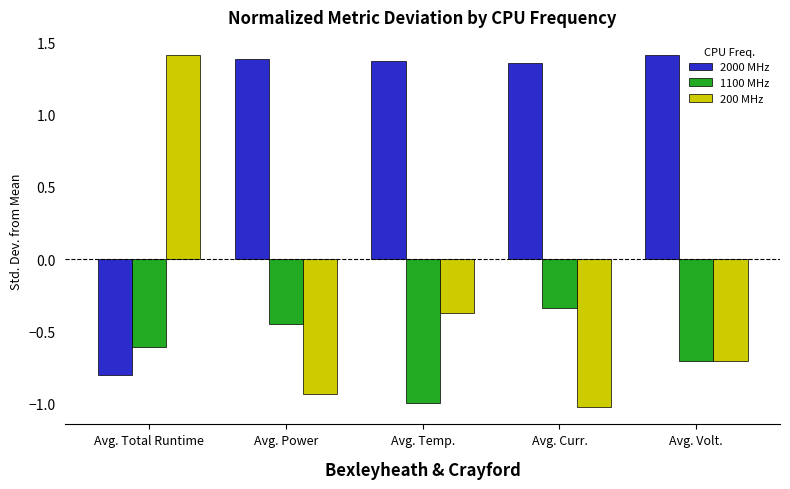

Is the value of 2000 MHz at Avg. Power greater than the value of 200 MHz at Avg. Volt.?

Yes